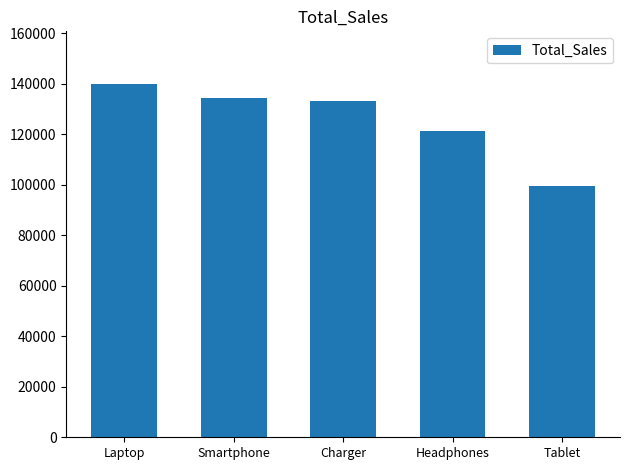

Reading left to right, what are all the values shown in this chart?

Laptop=139749.6	Smartphone=134344.2	Charger=133039.6	Headphones=121451.8	Tablet=99571.6